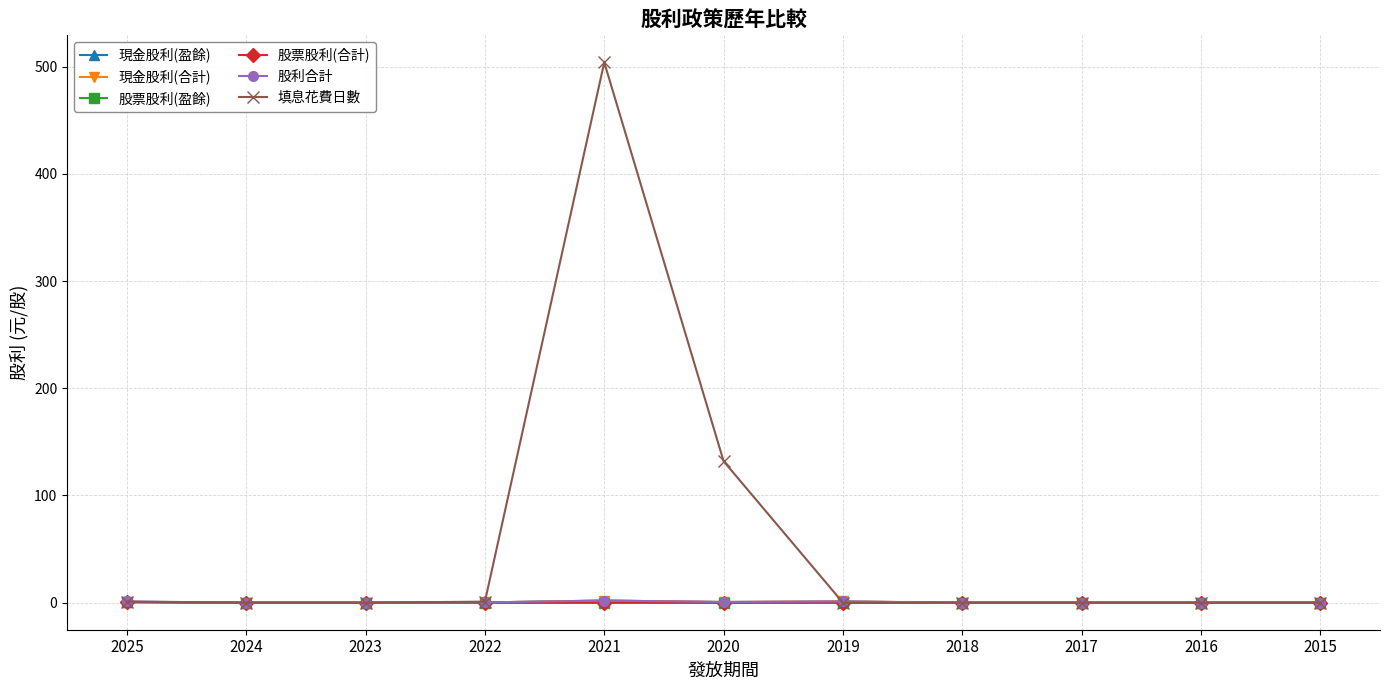

Which category has the highest value in the 現金股利(合計) series?

2021